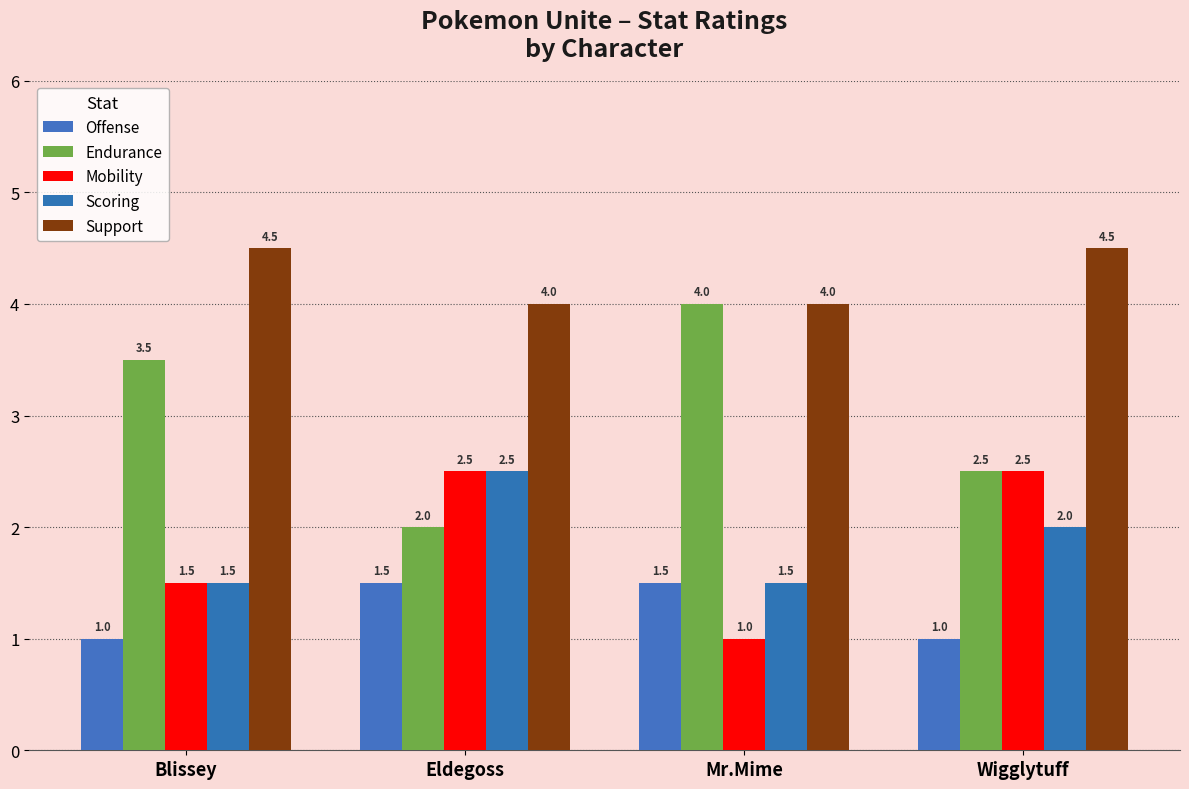

How many values in the Endurance series exceed 3?

2